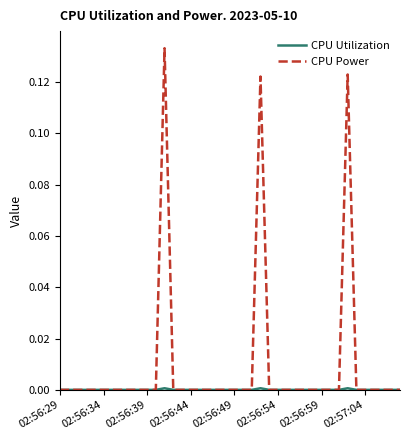

Which series has the largest range (max minus min)?

CPU Power